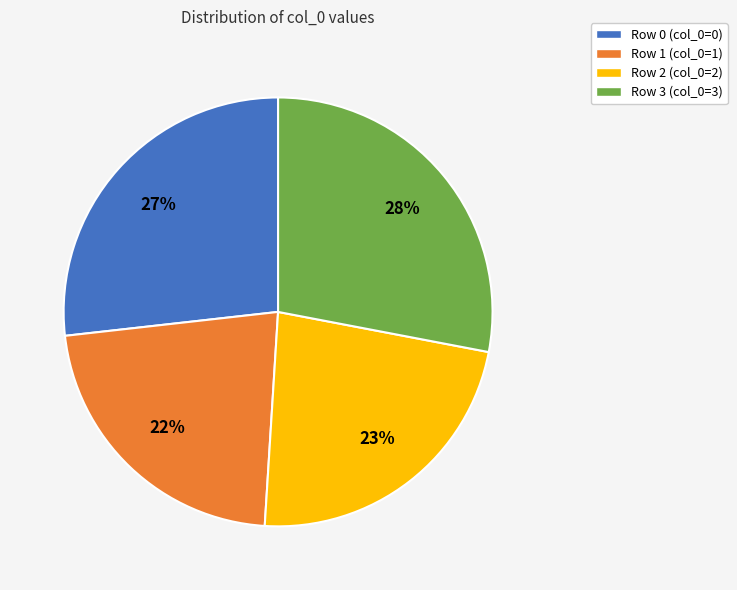

How many slices are in this pie chart?

4